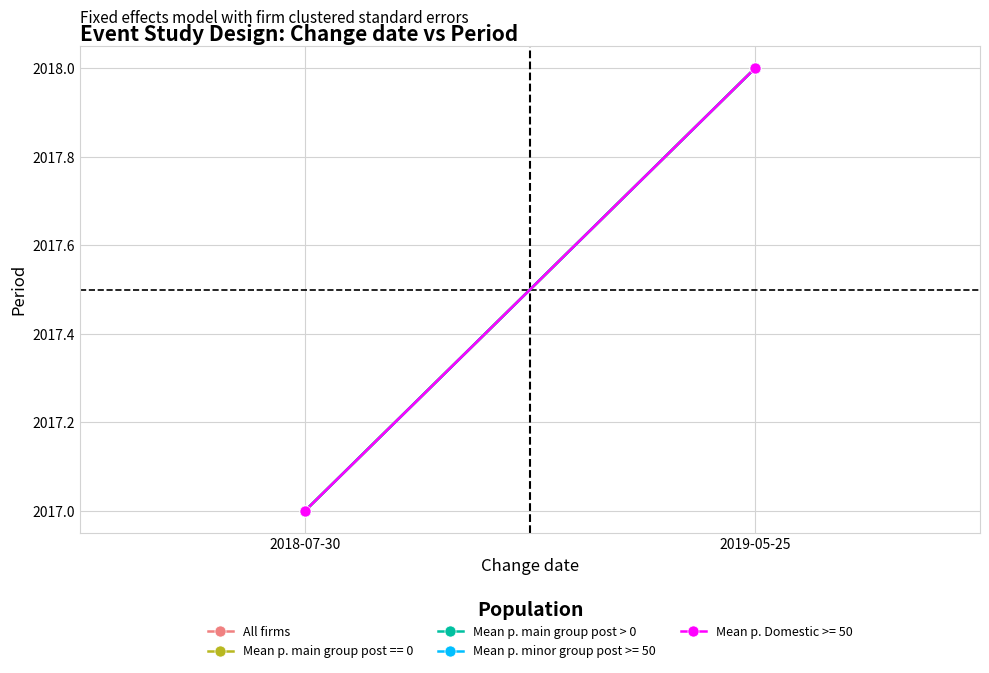

How many Mean p. main group post > 0 values are between 2017 and 2018?

2